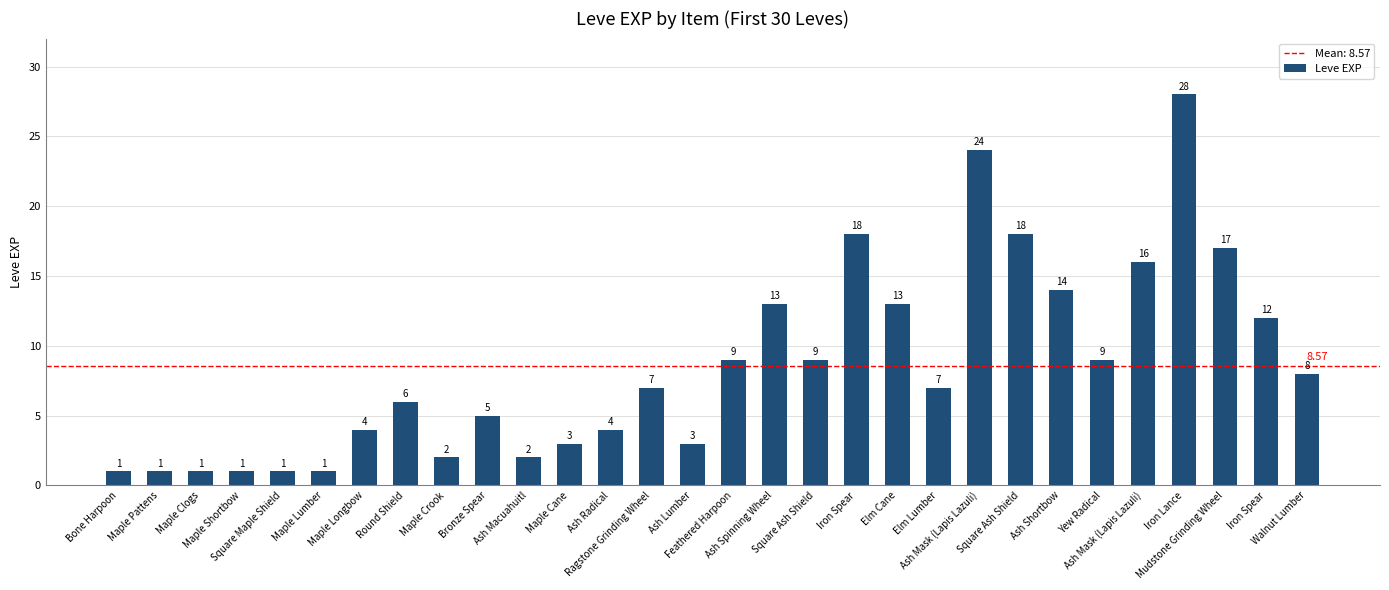

What is the difference between the maximum and minimum values?

27